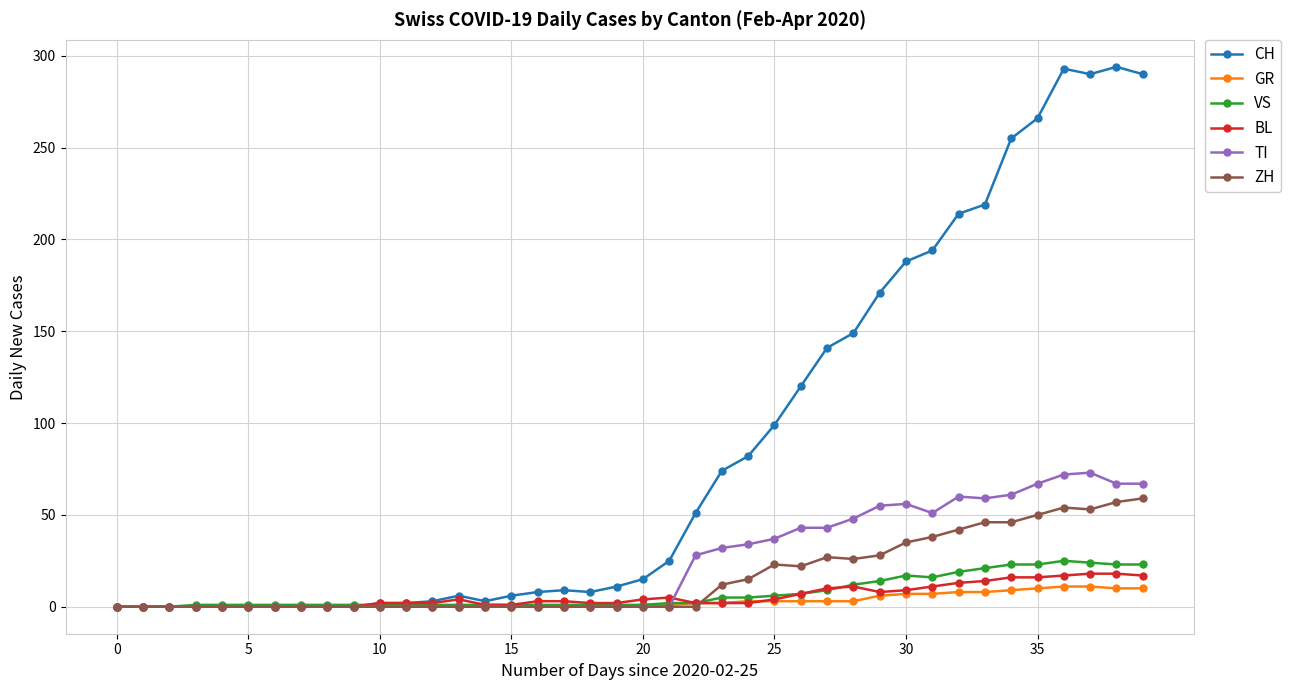

What is the greatest value displayed?

294